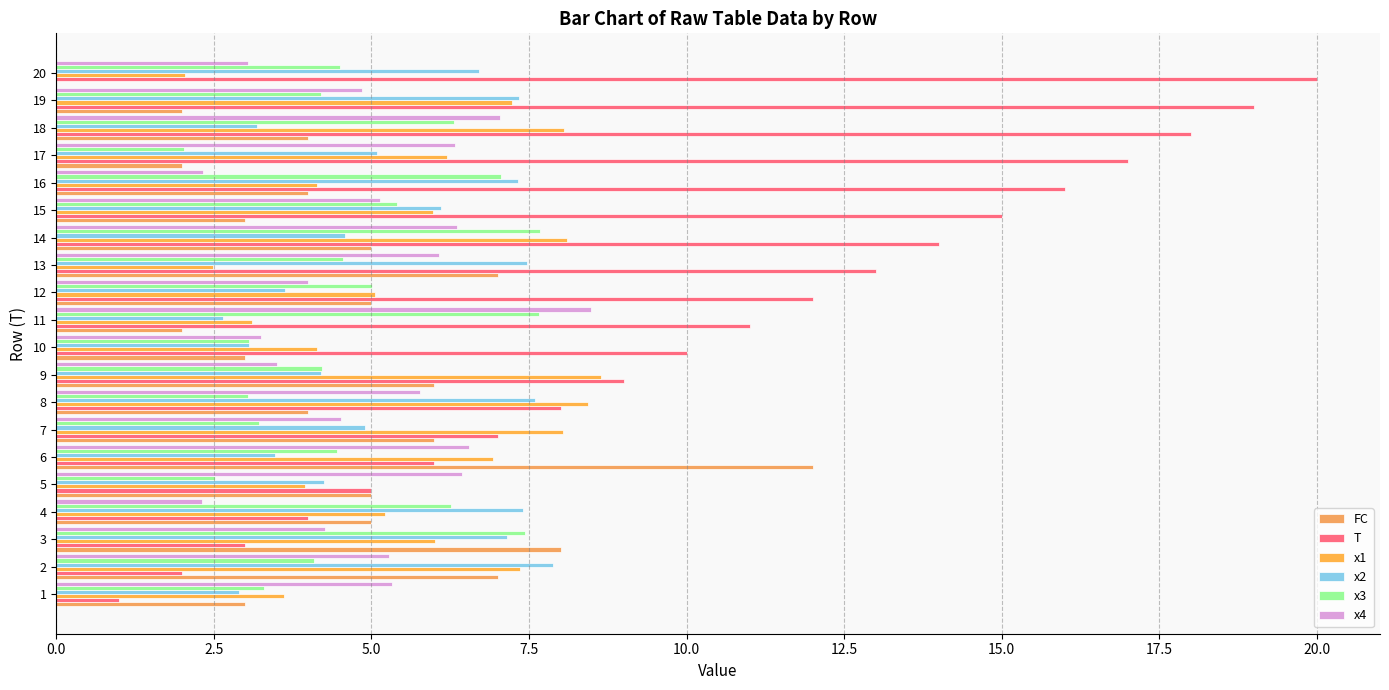

True or false: x1 has a value of 8.1 at 18.

True